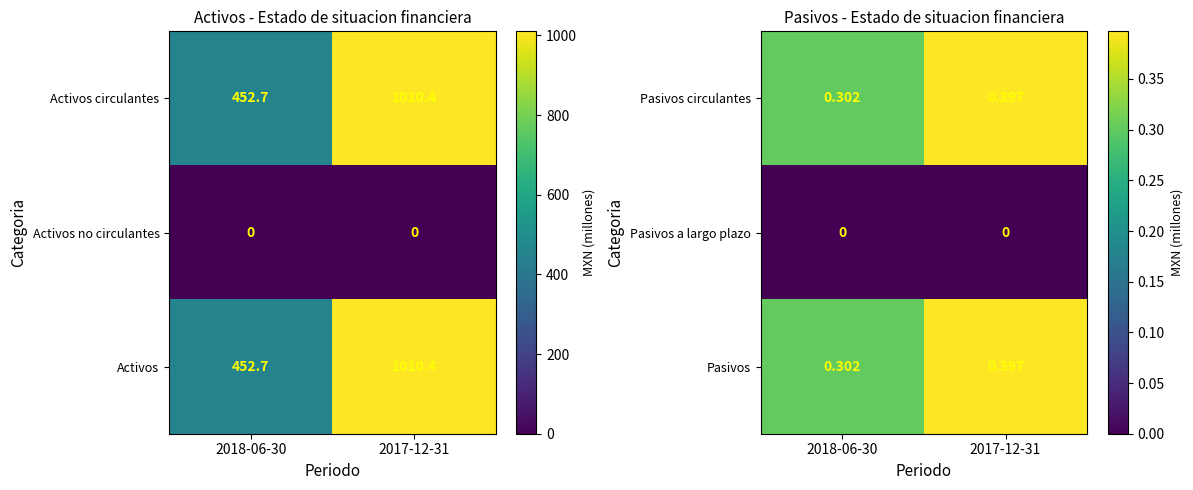

List the labels in order of Activos circulantes value, largest first.

2017-12-31, 2018-06-30